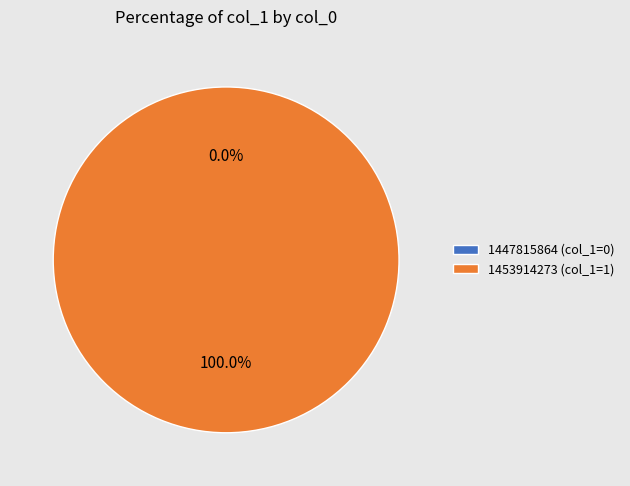

How many segments does this pie chart have?

2